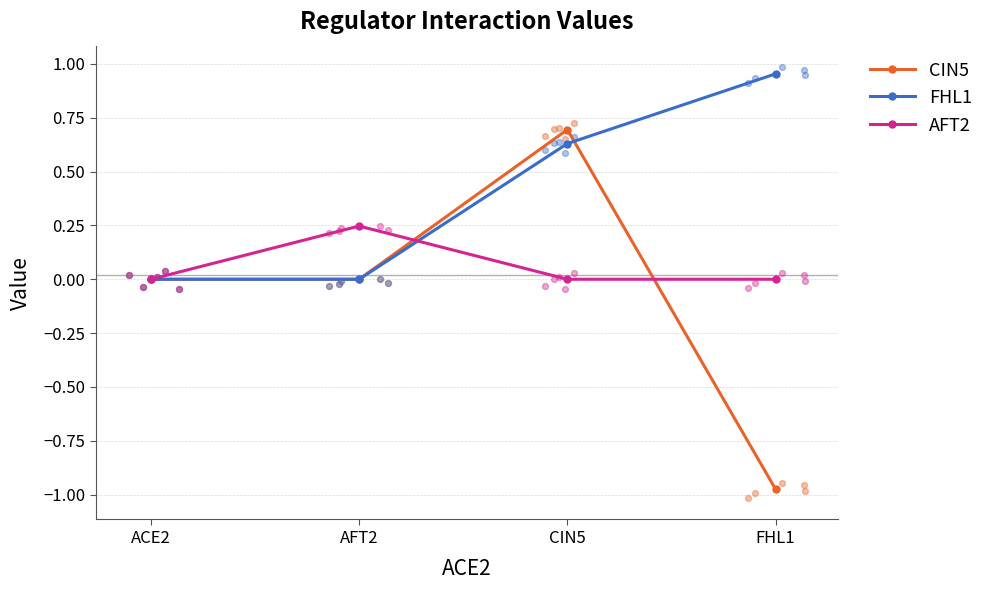

At which category is the sum across all series the highest?

CIN5